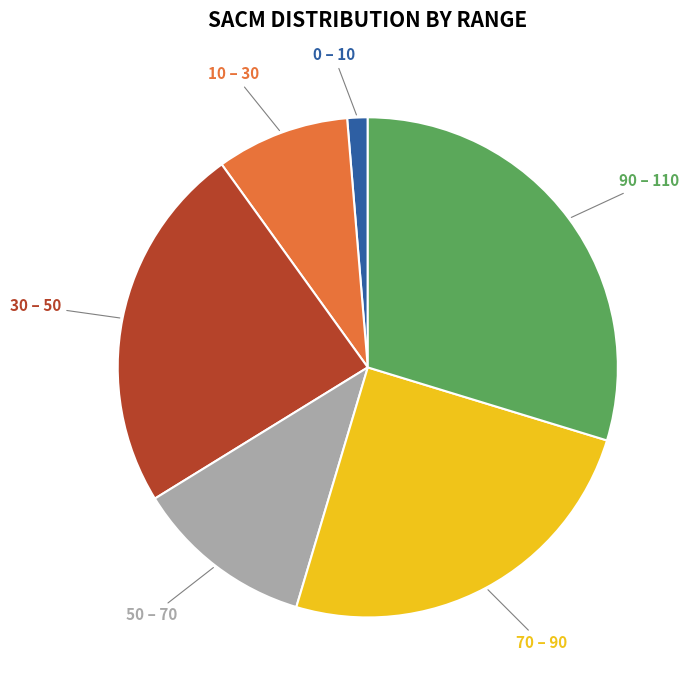

Is there any slice that represents more than half of the pie?

No